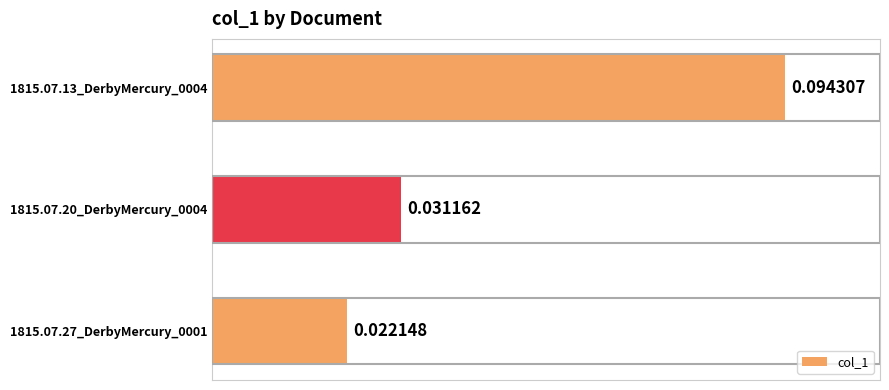

Which has a higher value, 1815.07.20_DerbyMercury_0004 or 1815.07.27_DerbyMercury_0001?

1815.07.20_DerbyMercury_0004